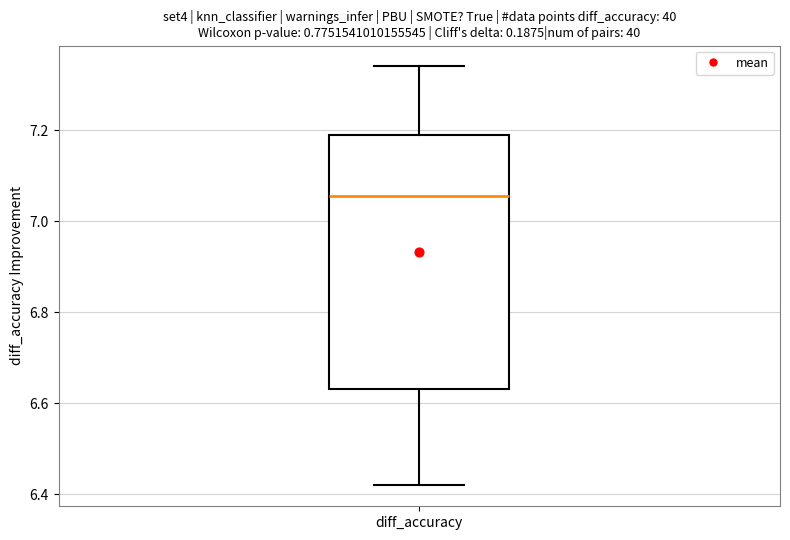

Read this box plot against the y-axis: the position of the median line, the range covered by the box, and the ends of both whiskers. The values are not printed on the chart, so give them approximately, as read against the axis.

median 7.06, box 6.64 to 7.20, whiskers 6.42 to 7.34